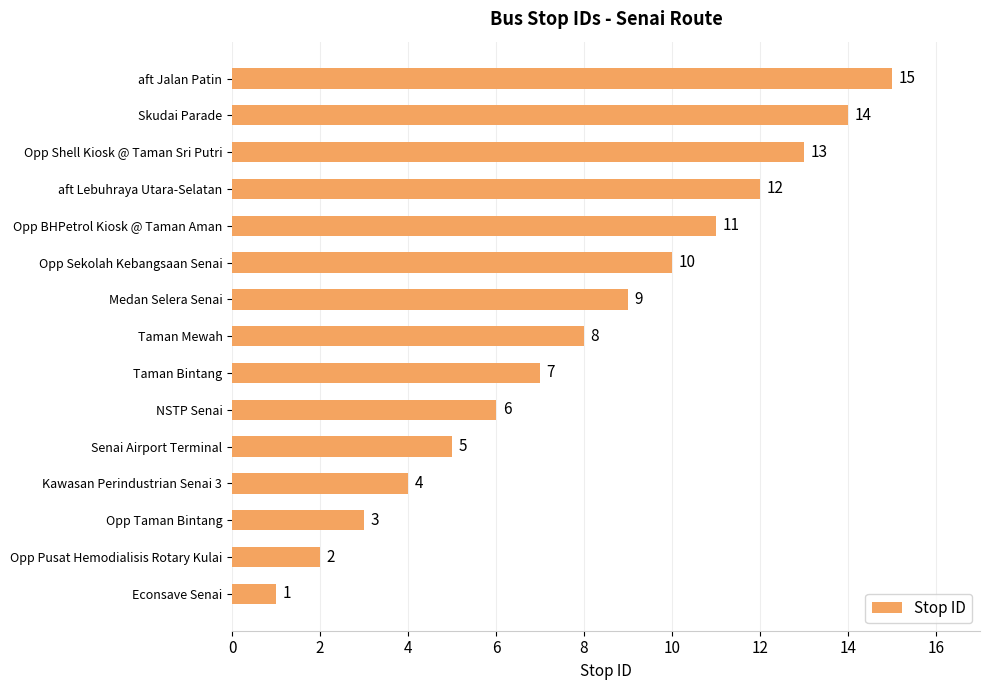

List the labels in order of value, largest first.

aft Jalan Patin, Skudai Parade, Opp Shell Kiosk @ Taman Sri Putri, aft Lebuhraya Utara-Selatan, Opp BHPetrol Kiosk @ Taman Aman, Opp Sekolah Kebangsaan Senai, Medan Selera Senai, Taman Mewah, Taman Bintang, NSTP Senai, Senai Airport Terminal, Kawasan Perindustrian Senai 3, Opp Taman Bintang, Opp Pusat Hemodialisis Rotary Kulai, Econsave Senai